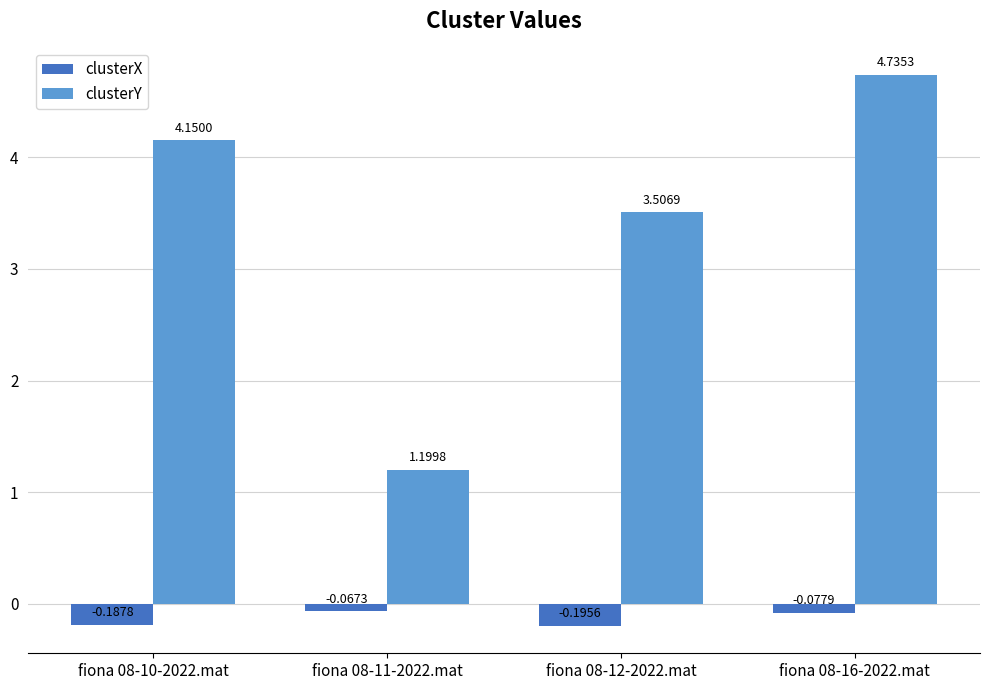

What is the difference between the highest and lowest values at fiona 08-10-2022.mat?

4.3